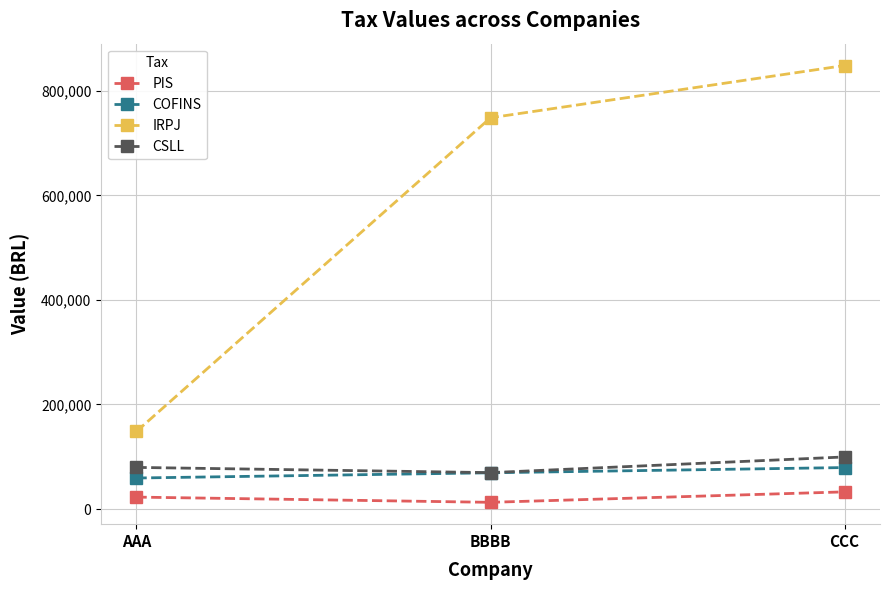

The COFINS series shows 79373.2 at CCC. True or false?

True